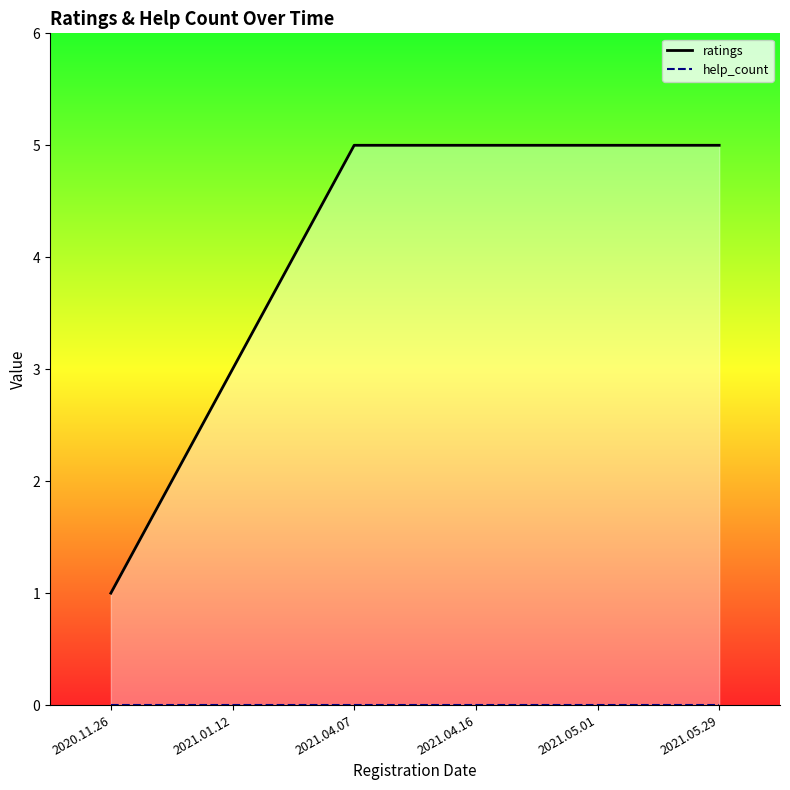

The help_count series shows 0 at 2021.05.01. True or false?

True